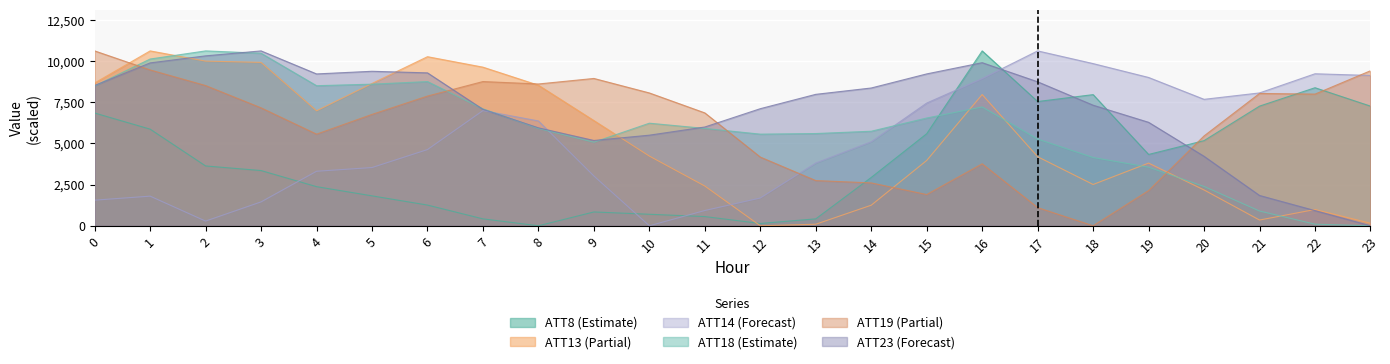

What is the value of the ATT8 point at the 2nd from the left?

5871.7